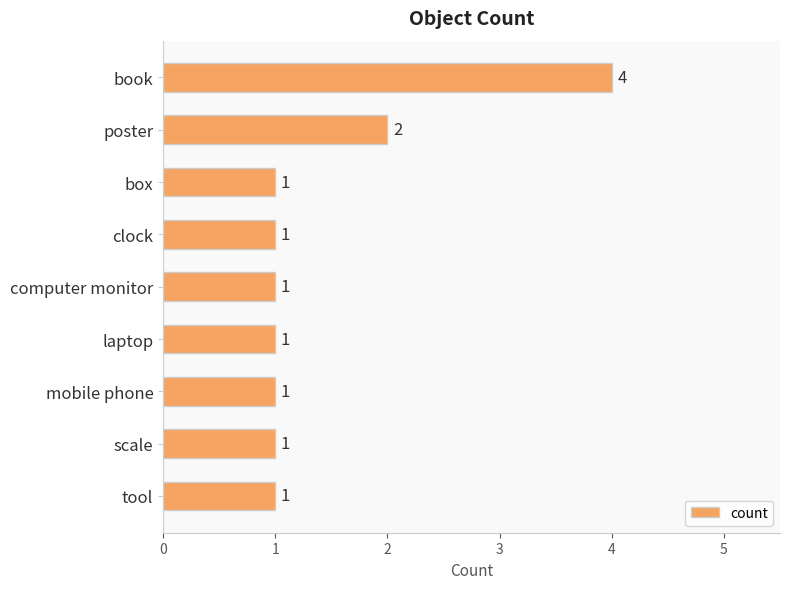

Reading bottom to top, transcribe all the data shown in this chart.

tool=1	scale=1	mobile phone=1	laptop=1	computer monitor=1	clock=1	box=1	poster=2	book=4